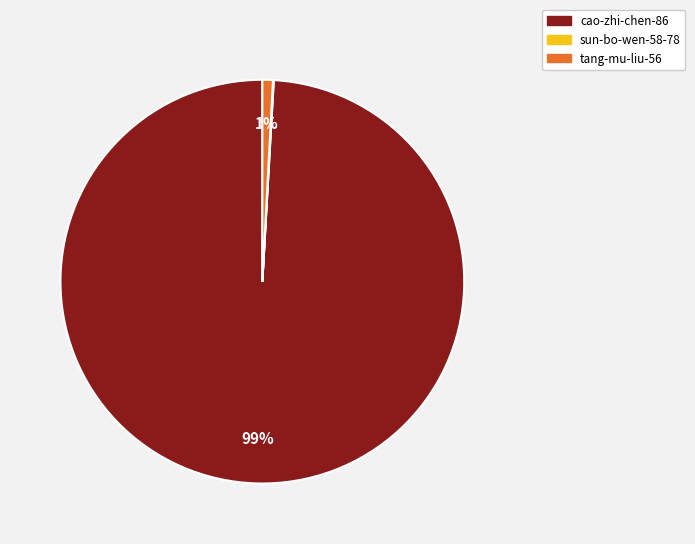

To the nearest percent, what is the difference between the tang-mu-liu-56 and cao-zhi-chen-86 slice percentages?

98%